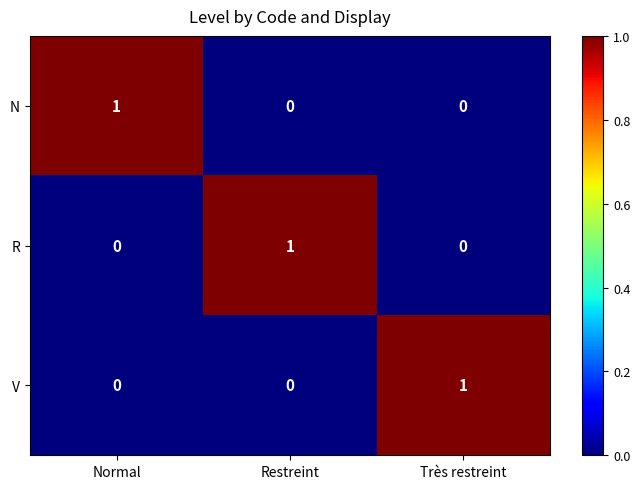

The R series shows 1 at Restreint. True or false?

True